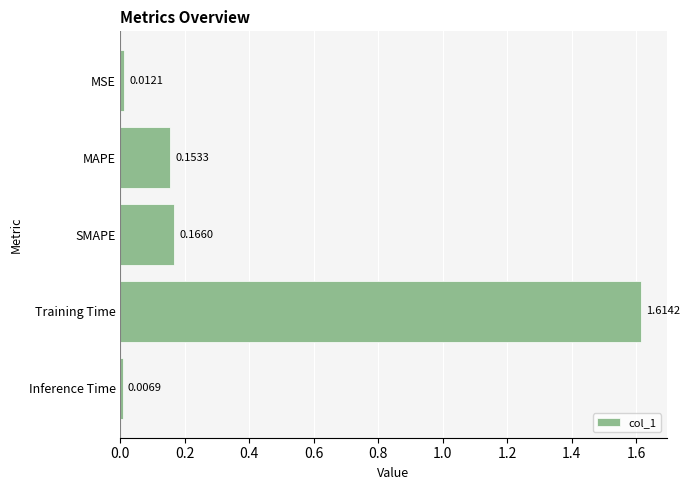

Are the bars grouped side by side (vs. stacked)?

No